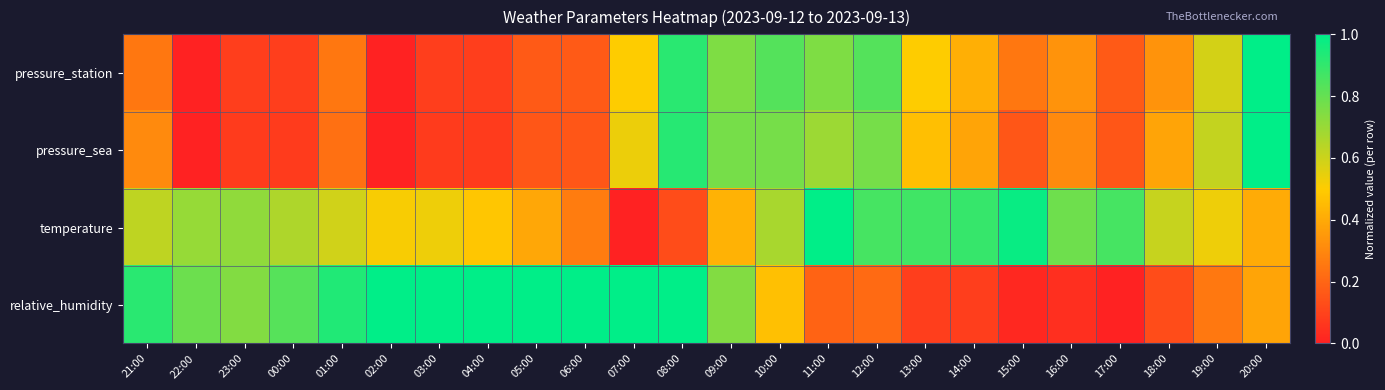

What is the total value across all series at 15:00?

1.4